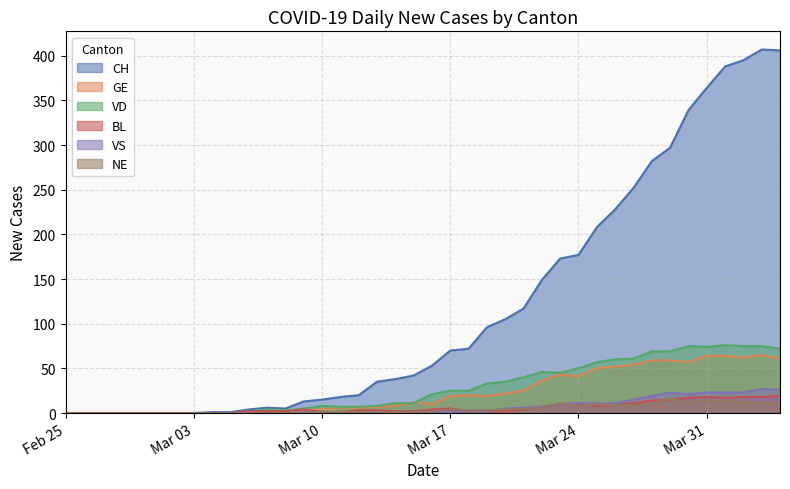

True or false: NE and VS intersect in this chart.

True